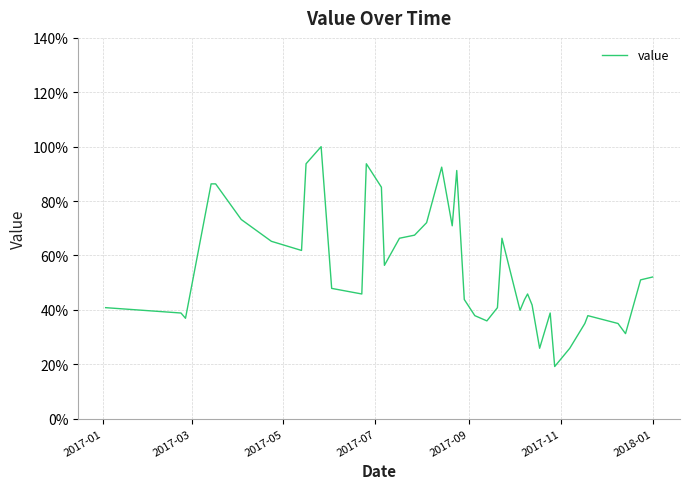

What is the maximum value shown in the chart?

100.0